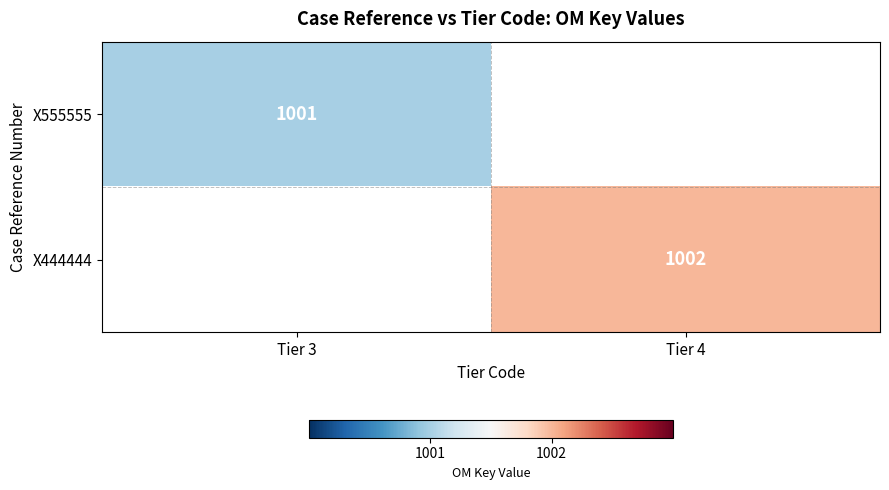

Is it true that X555555 equals 1001 at Tier 3?

True